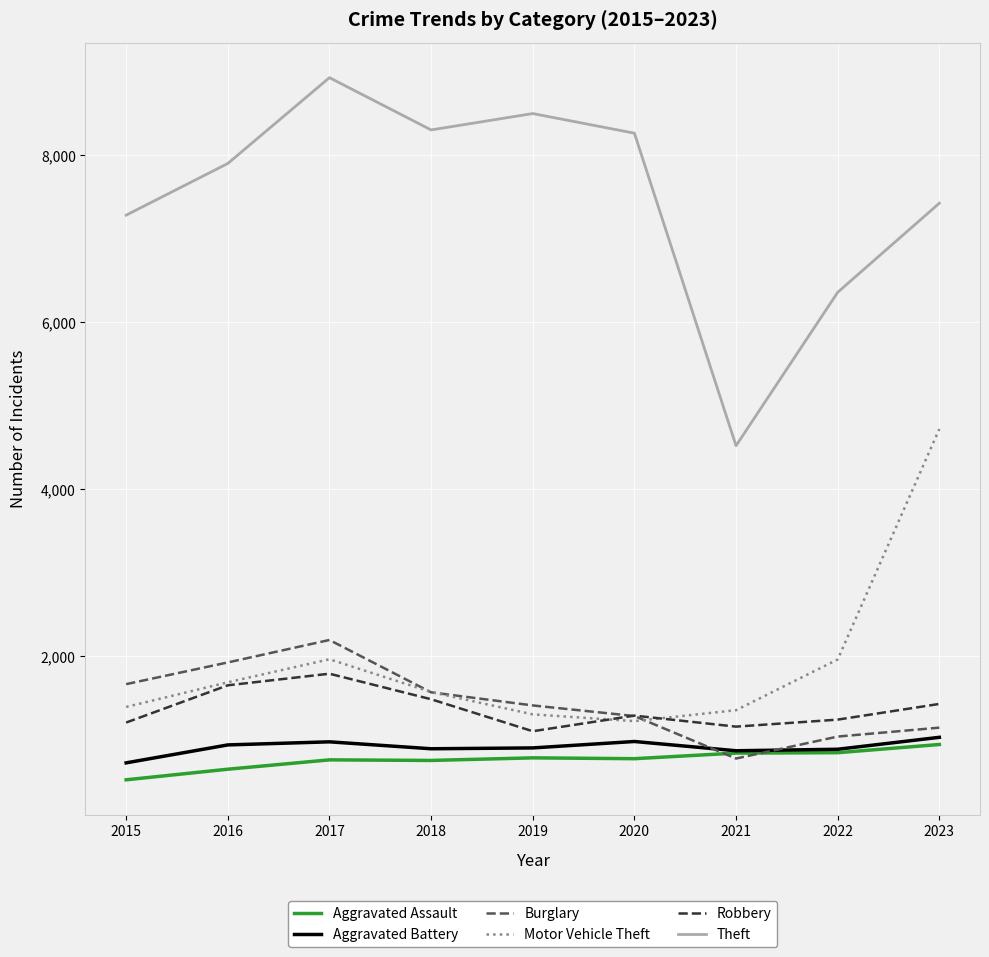

True or false: Theft and Burglary cross at least once.

False